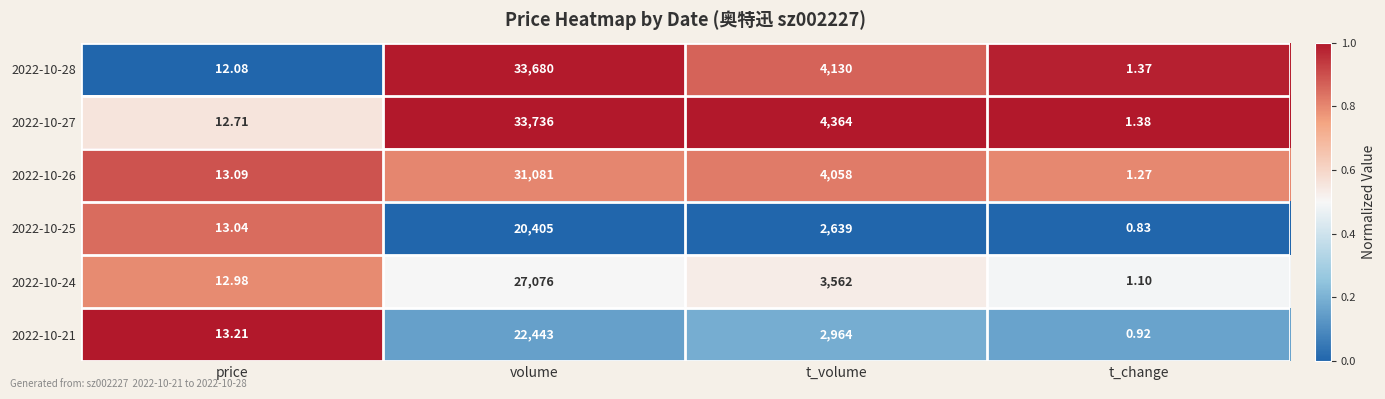

At which label does 2022-10-27 first exceed 4364?

volume